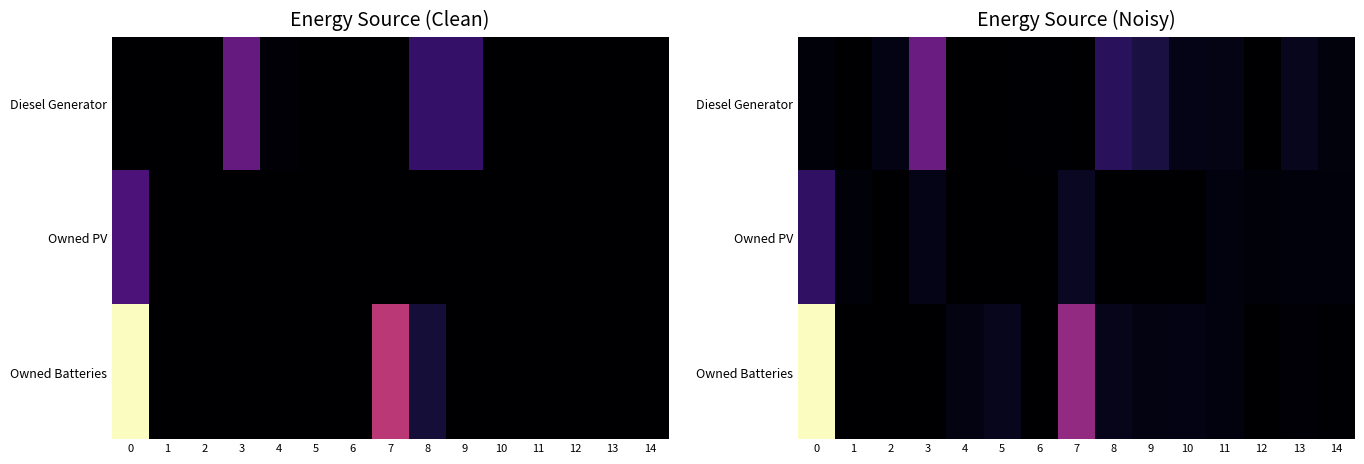

Is it true that Owned Batteries equals 7.7 at 14?

False